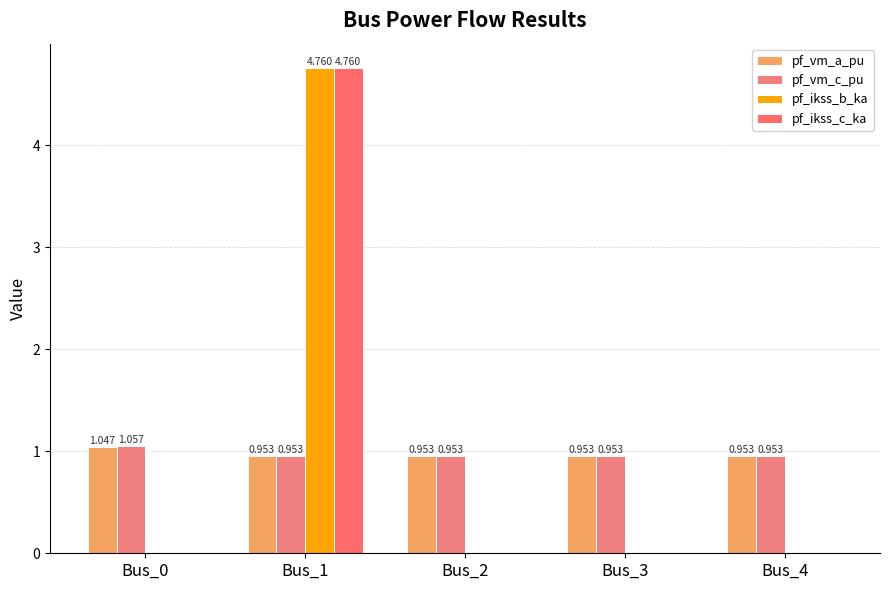

How many groups of bars are there?

5